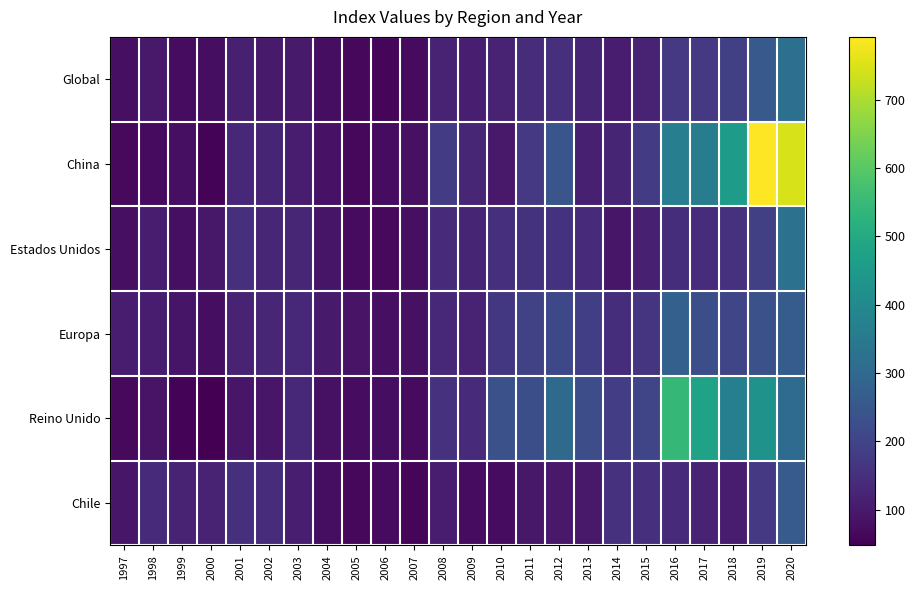

Which series has the largest total across all categories?

China